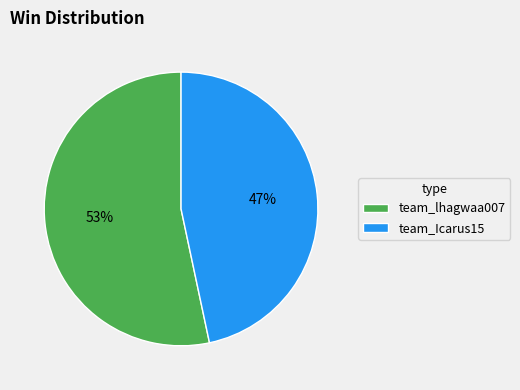

Which category has the biggest portion of the pie?

team_lhagwaa007